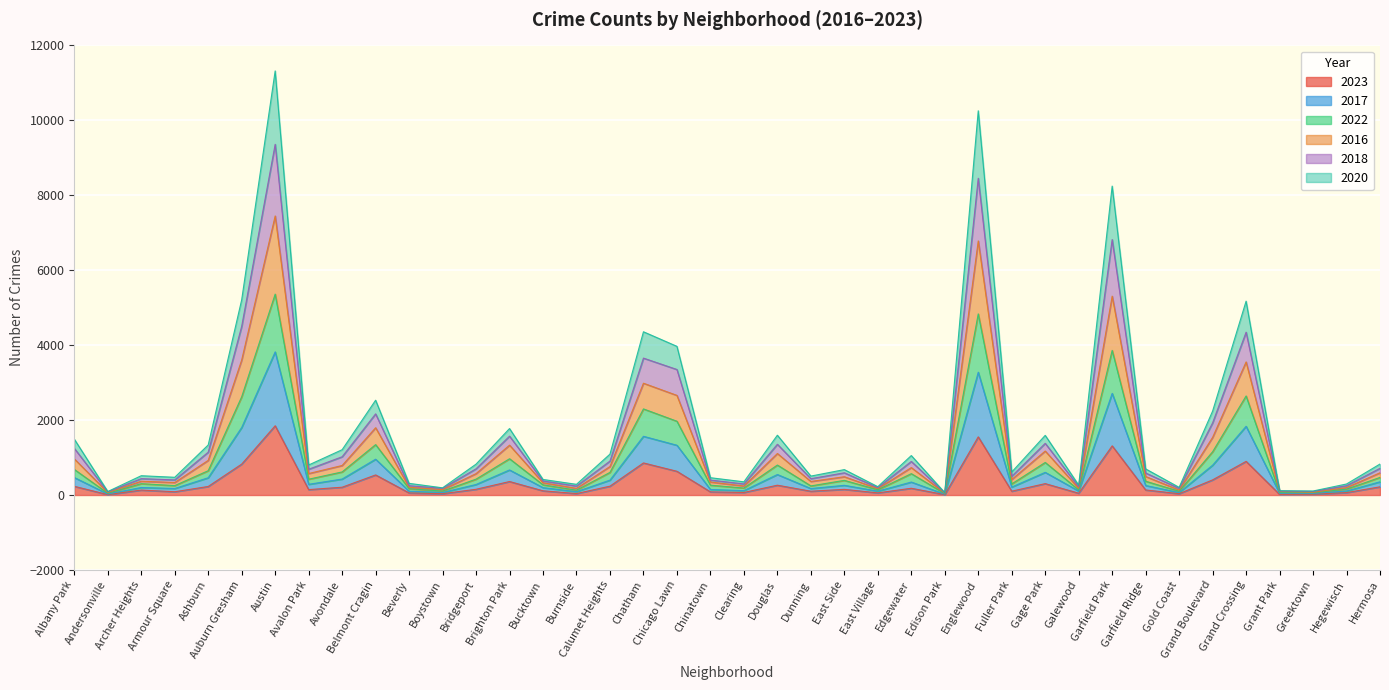

What is the total value across all series at Ashburn?

1336